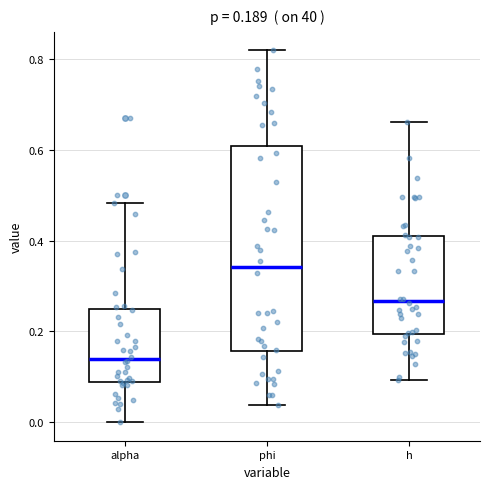

Which box is the tallest, from its lower edge to its upper edge?

phi